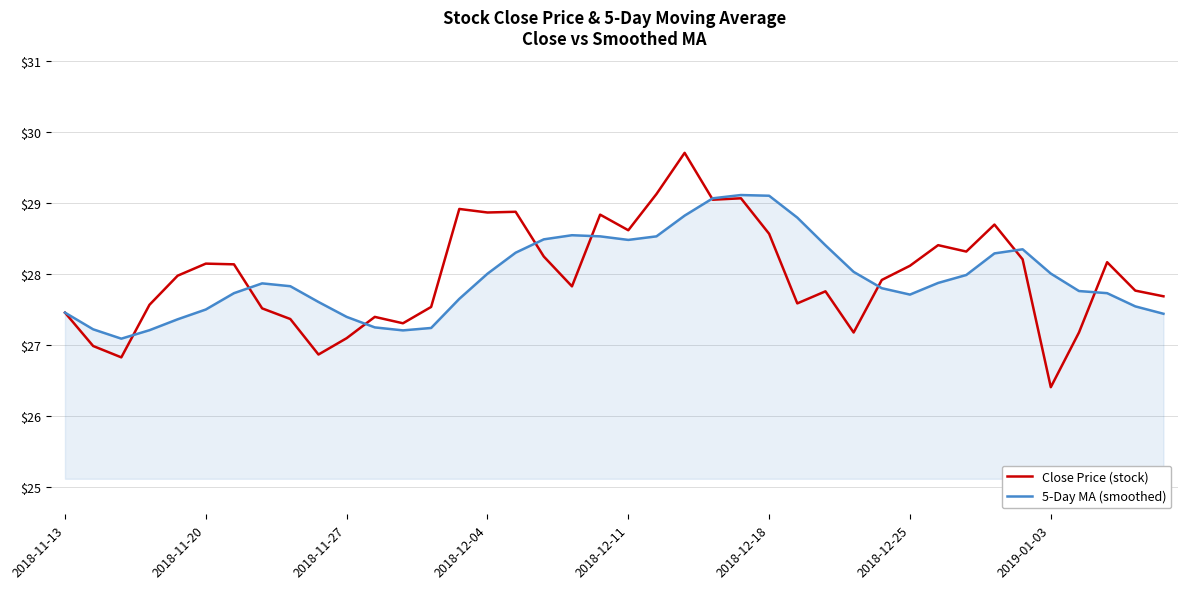

True or false: Close Price (stock) has more than 0 points higher than both neighbors.

True